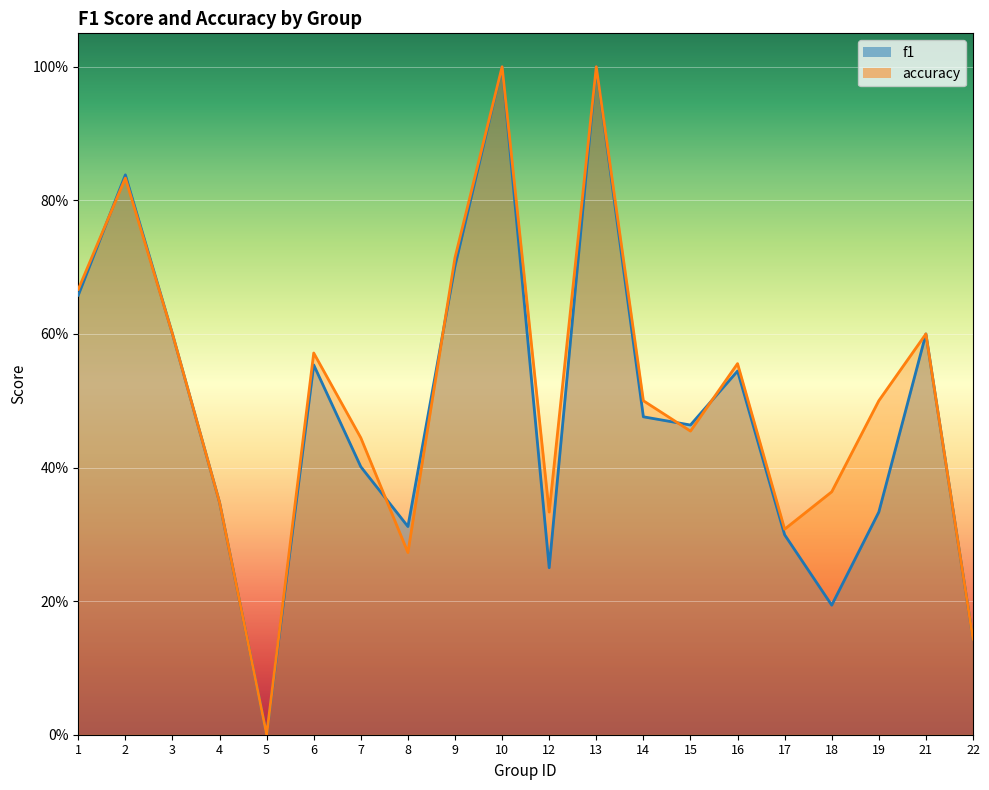

Which has a higher value, 12 or 6?

6